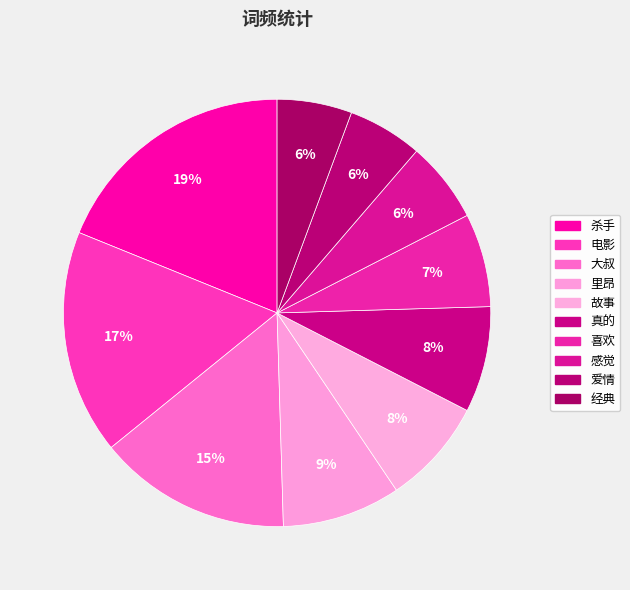

Which category has the biggest portion of the pie?

杀手